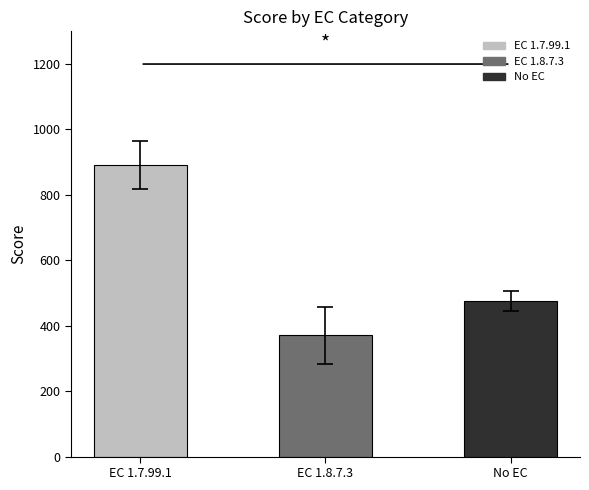

The chart shows a value of 1305.4 at EC 1.7.99.1. True or false?

False